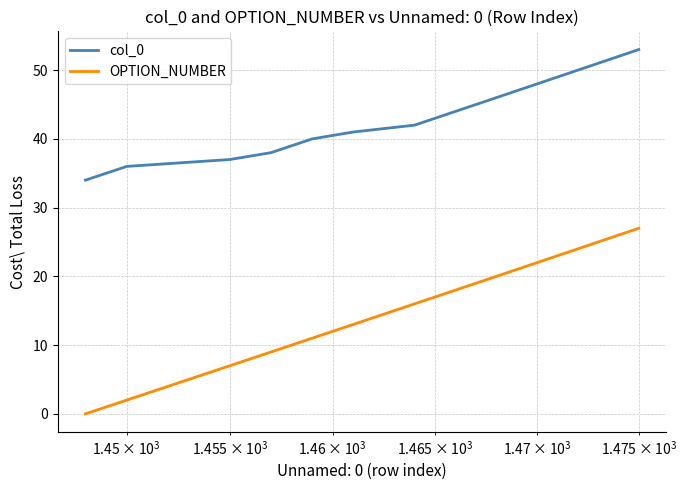

List the series in order of their peak value, highest first.

col_0, OPTION_NUMBER